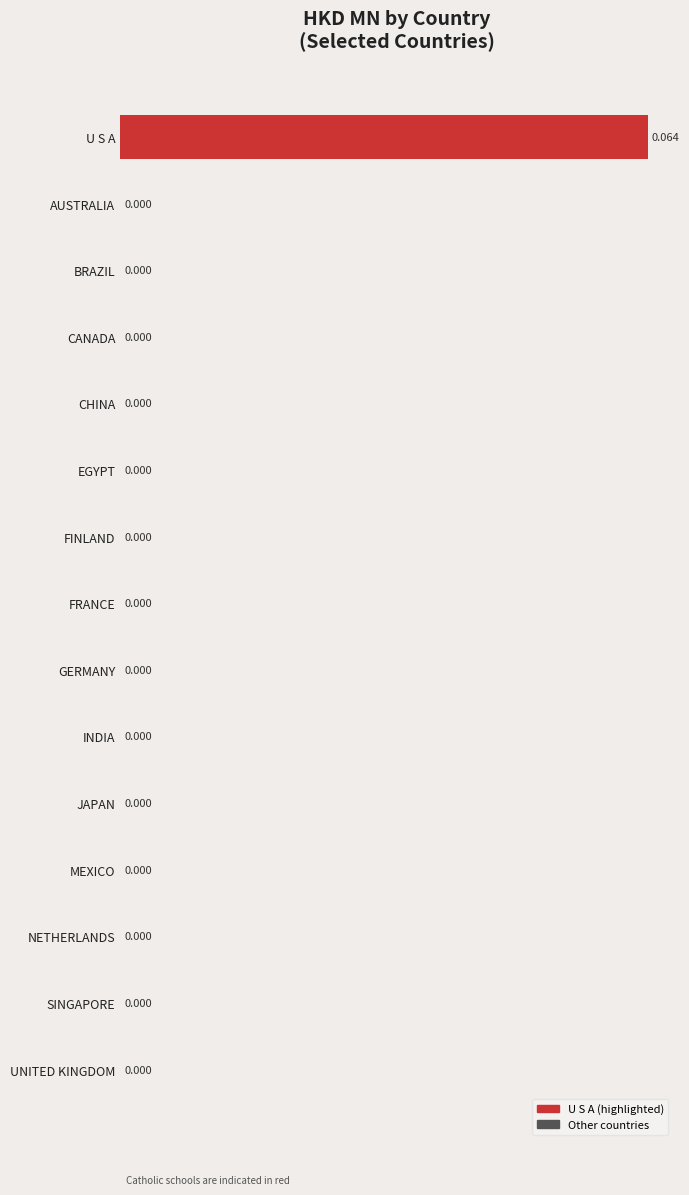

At which category does the chart reach its peak across all series?

U S A